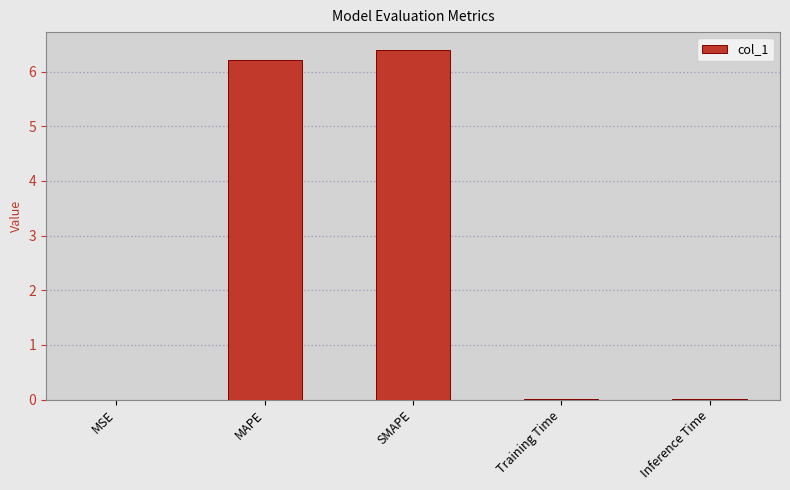

What is the maximum value shown in the chart?

6.4